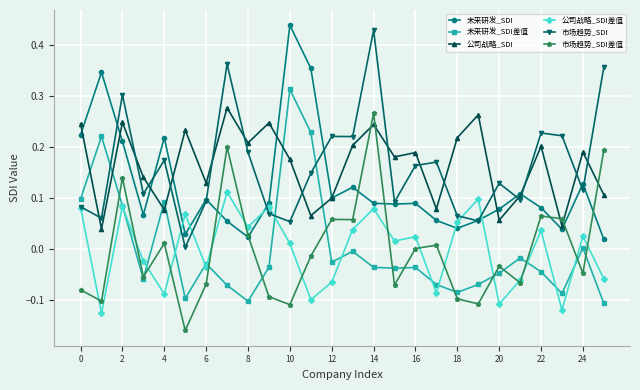

In 未来研发_SDI, how many points are lower than both neighbors (excluding endpoints)?

7